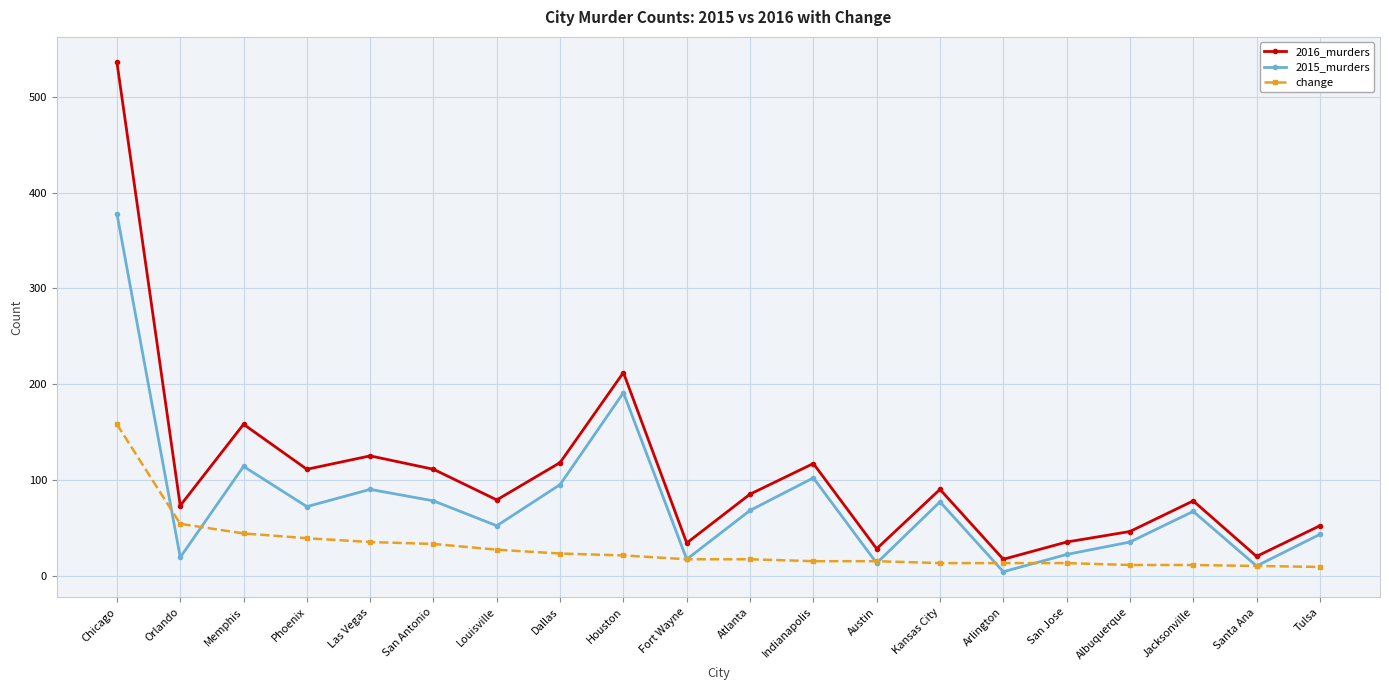

What is the difference between the second highest and minimum values in the 2016_murders series?

195